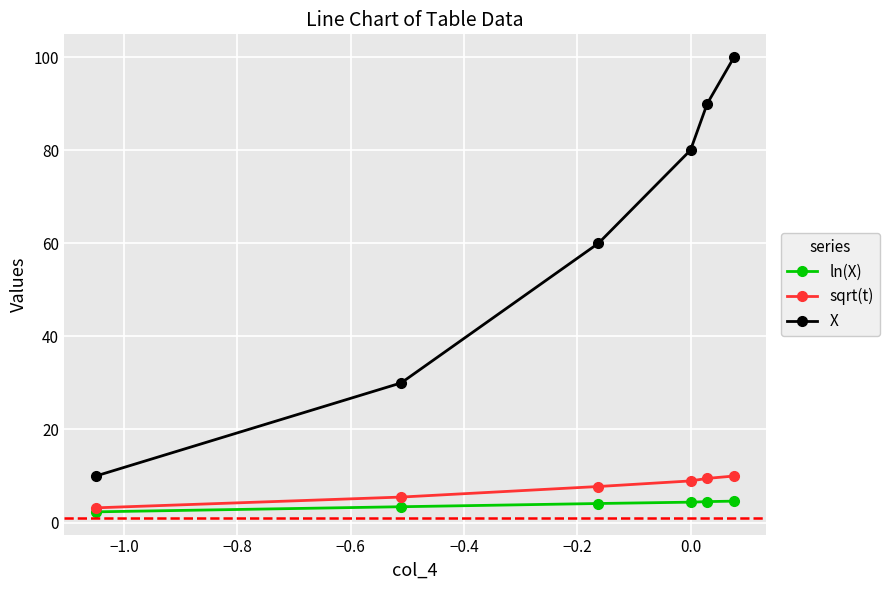

True or false: ln(X) and X cross at least once.

False